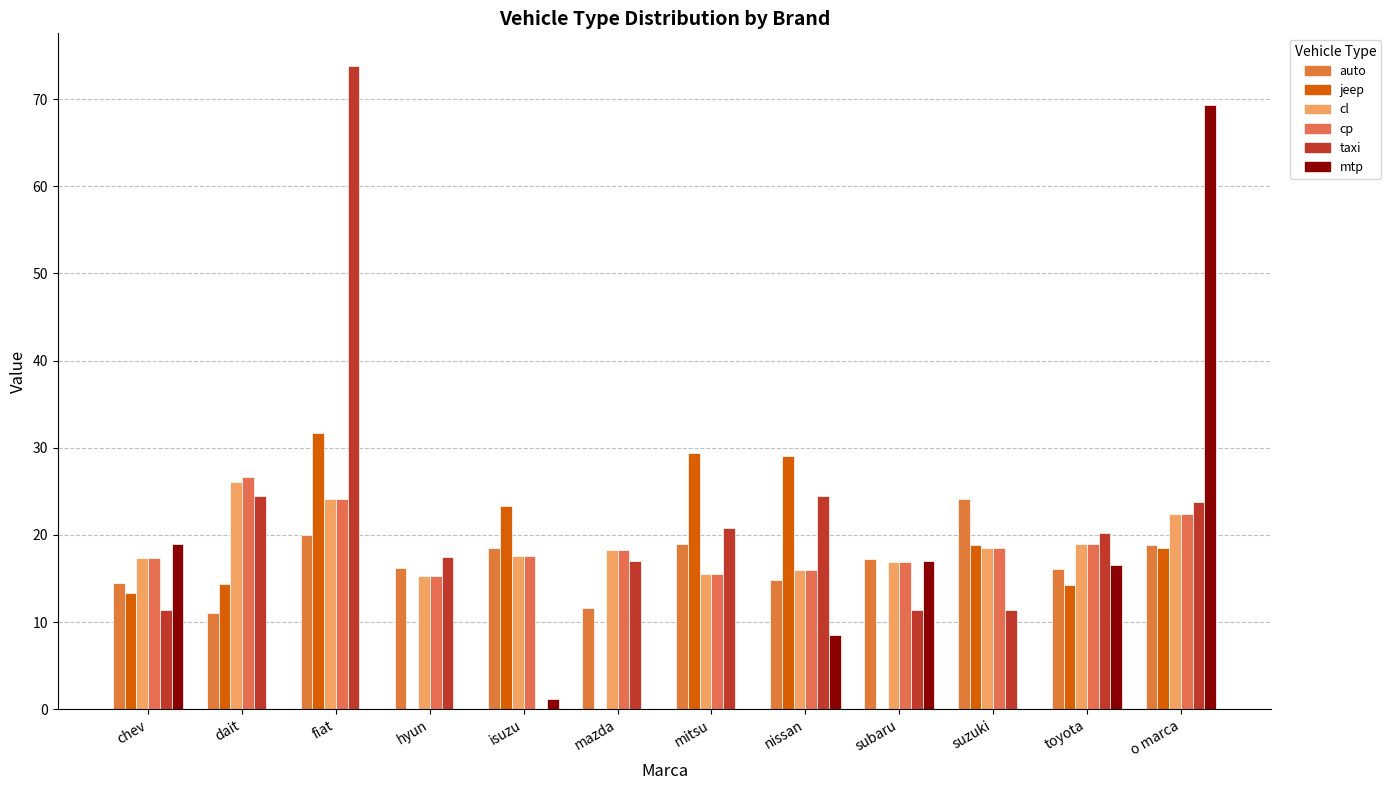

How many data points does each series have?

12